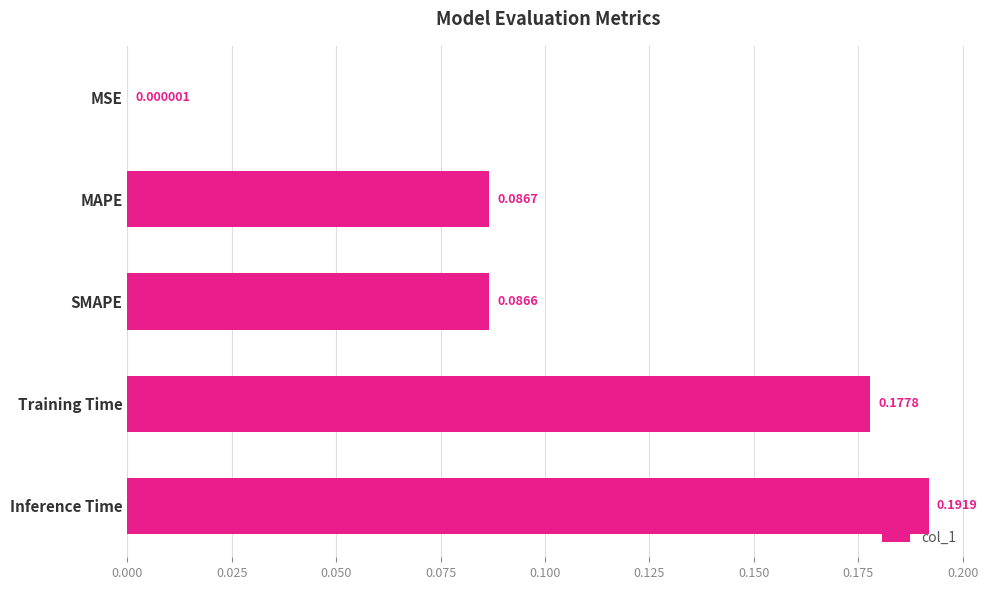

What is the change in value from SMAPE to Inference Time?

+0.1